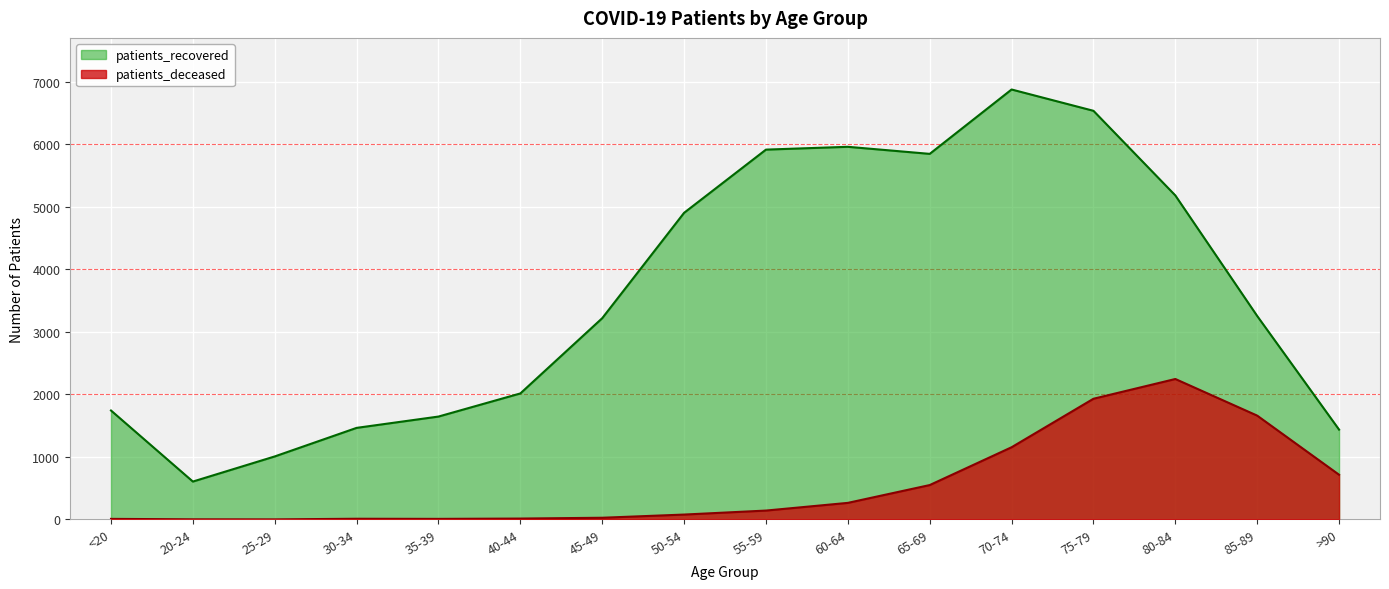

What is the average value of the patients_deceased series?

552